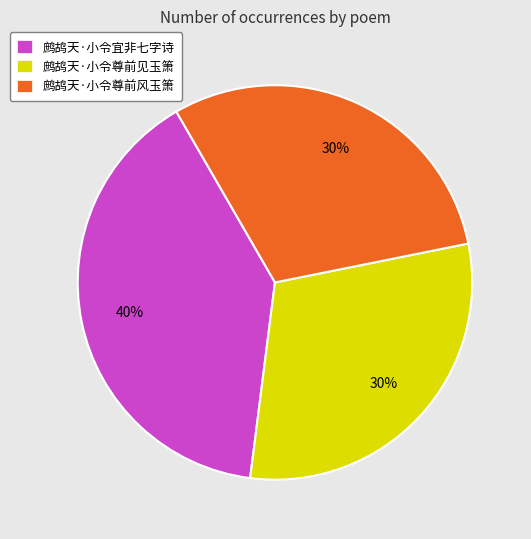

To the nearest percent, what is the combined percentage of 鹧鸪天·小令尊前风玉箫 and 鹧鸪天·小令尊前见玉箫?

60%